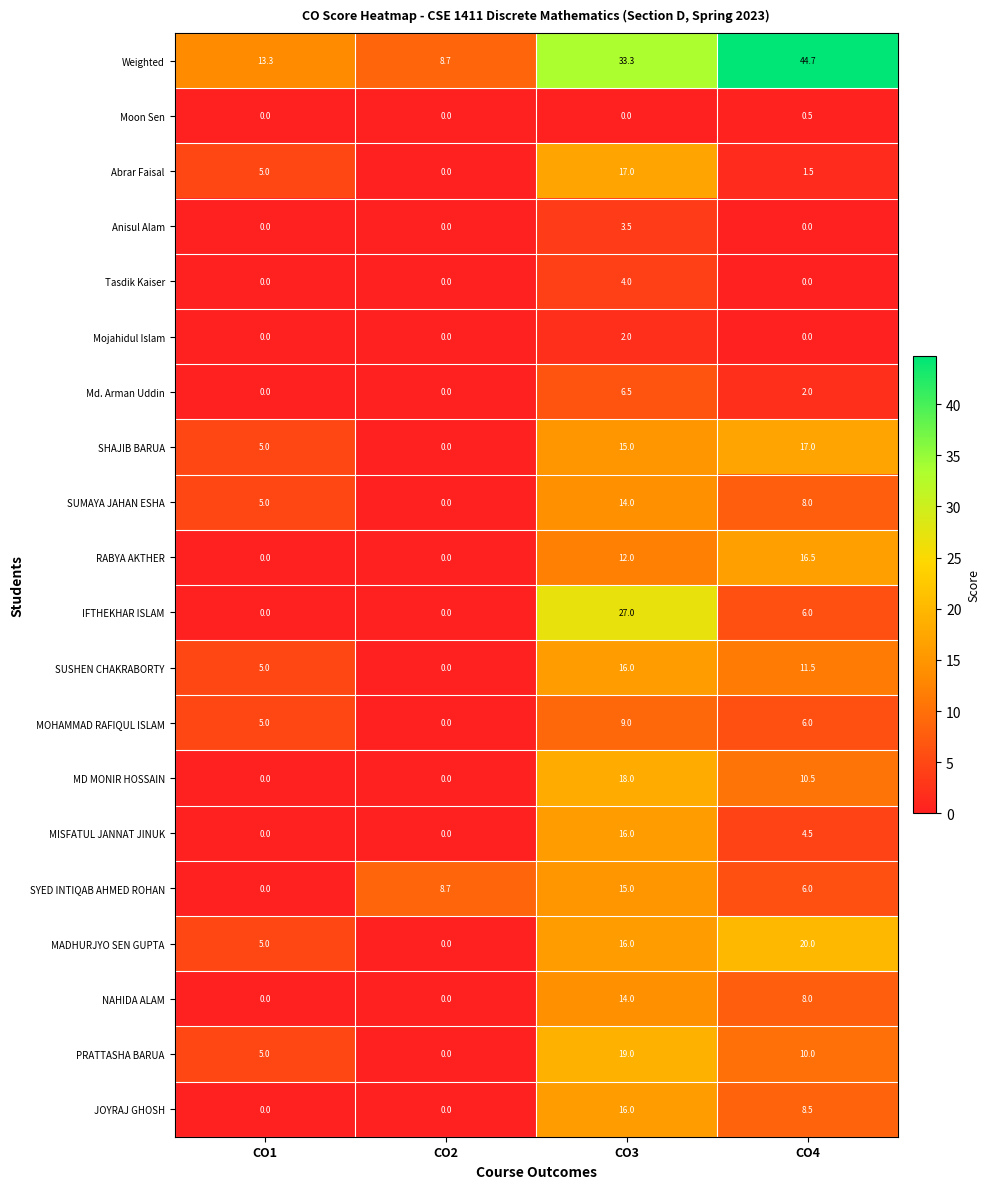

Is it true that RABYA AKTHER equals 12.0 at CO3?

True